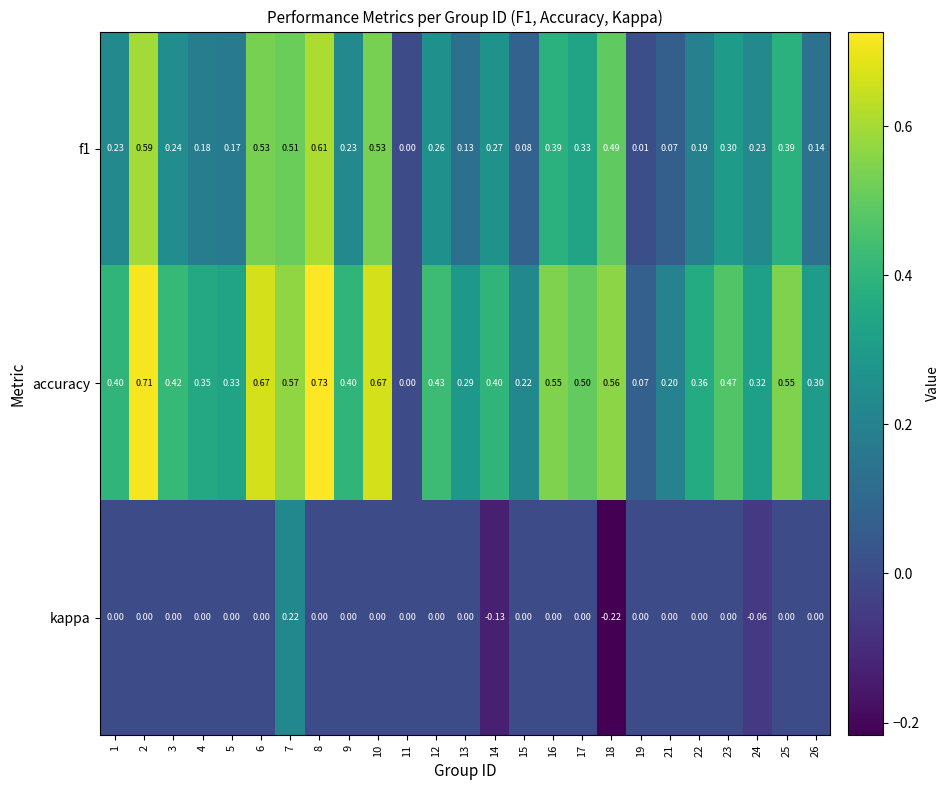

Between 11 and 26, which series saw the biggest shift?

accuracy